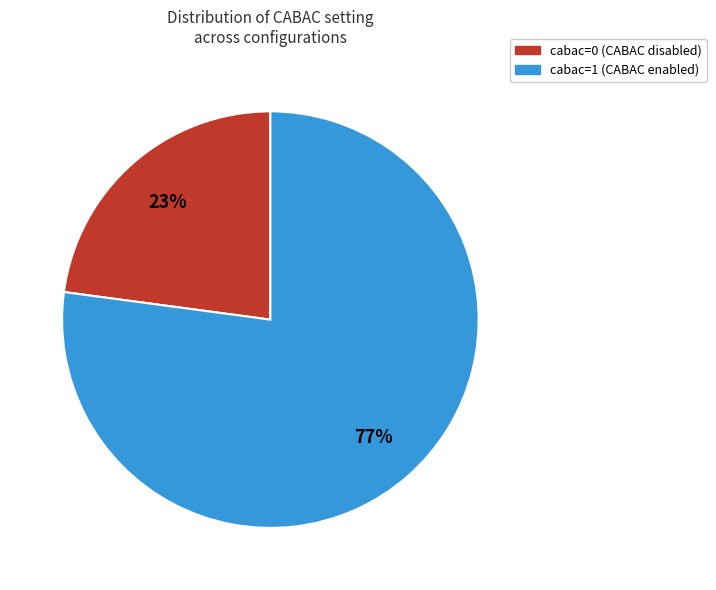

Which category has the smallest portion of the pie?

cabac=0